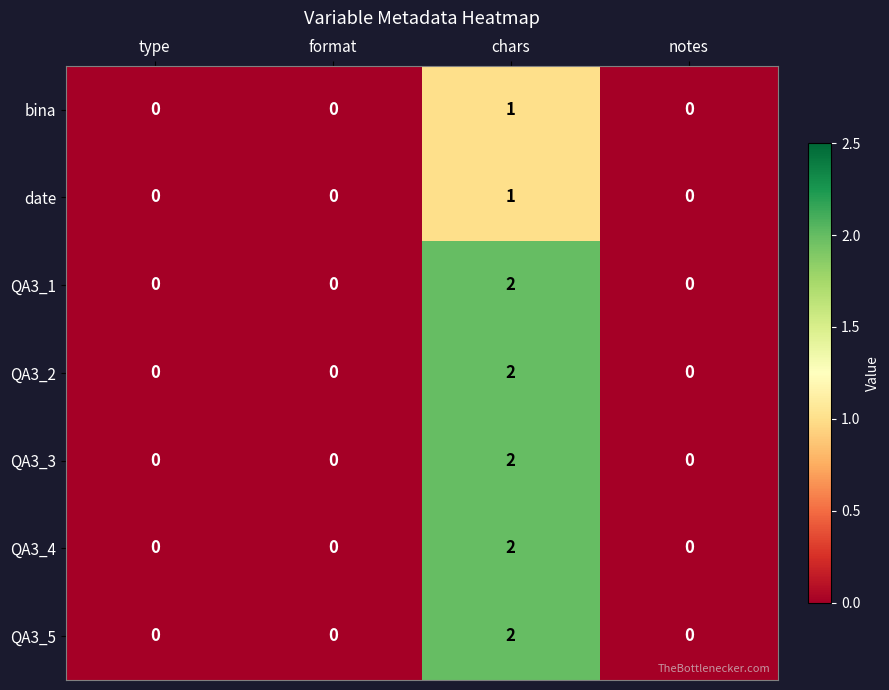

Which label corresponds to the largest value in the chart?

chars